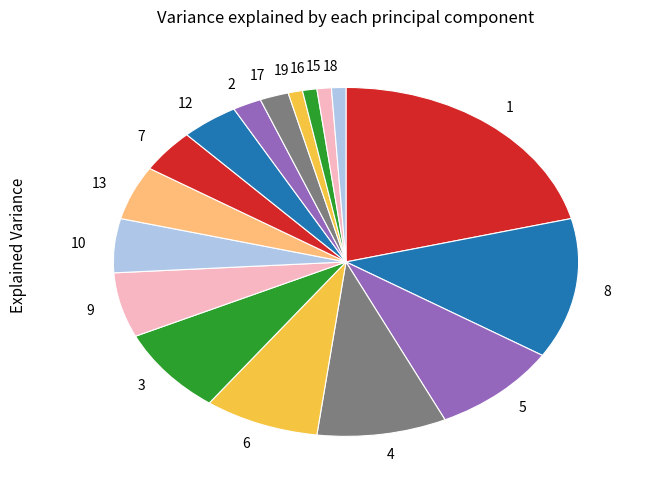

Combined, do 15 and 12 account for over 50%?

No